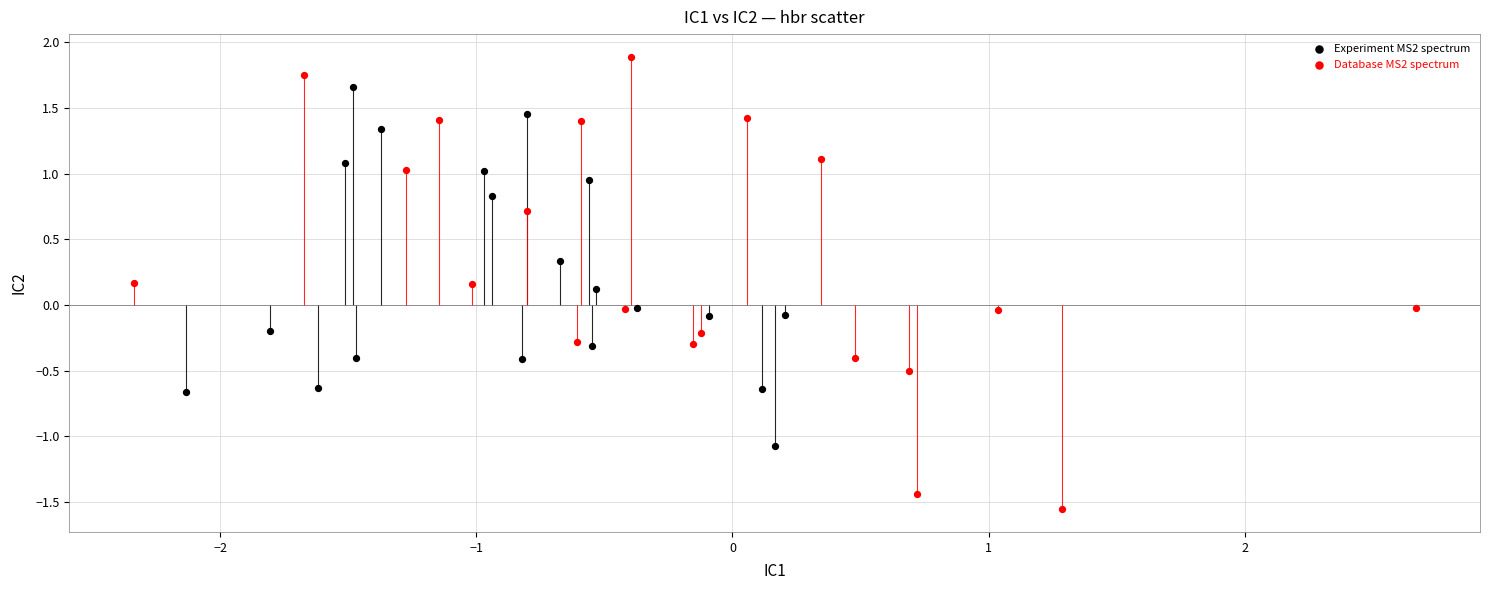

Which series has the largest Y range (max minus min)?

Database MS2 spectrum